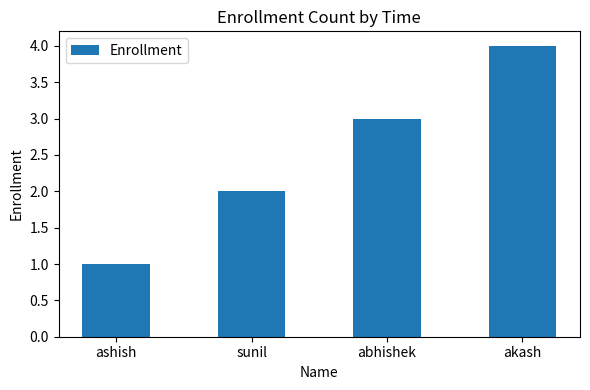

What is the approximate value at akash?

4